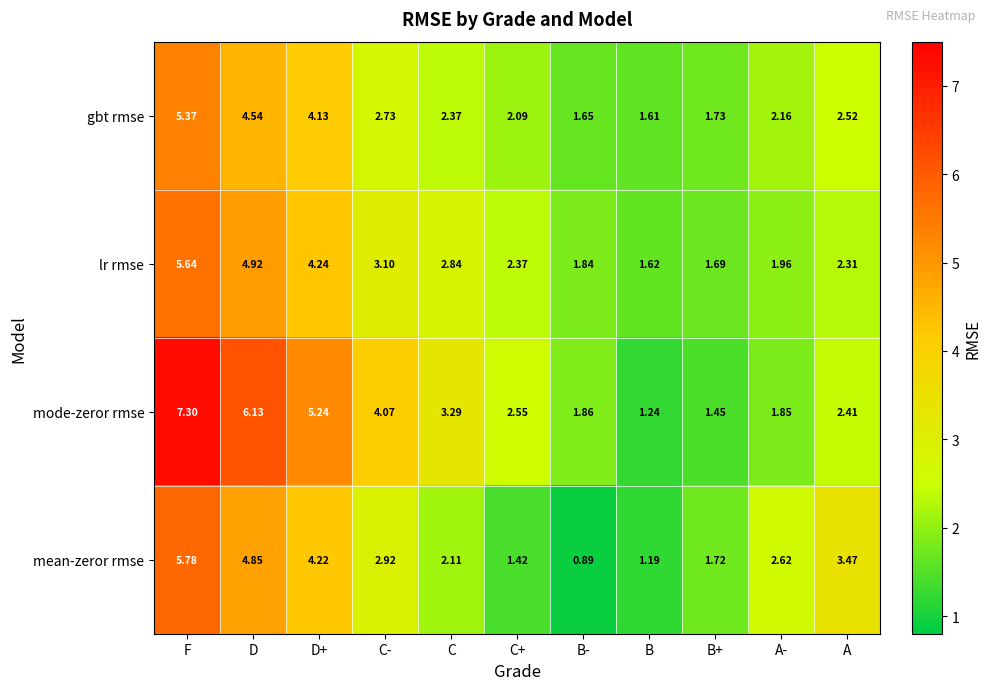

Where does the lr rmse series first go above 2?

F